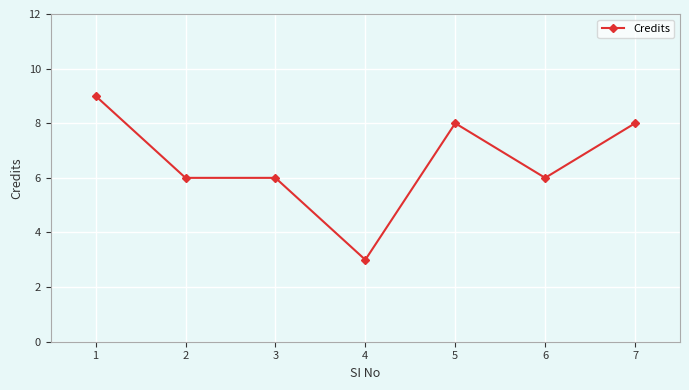

The value at 1 is 13. True or false?

False